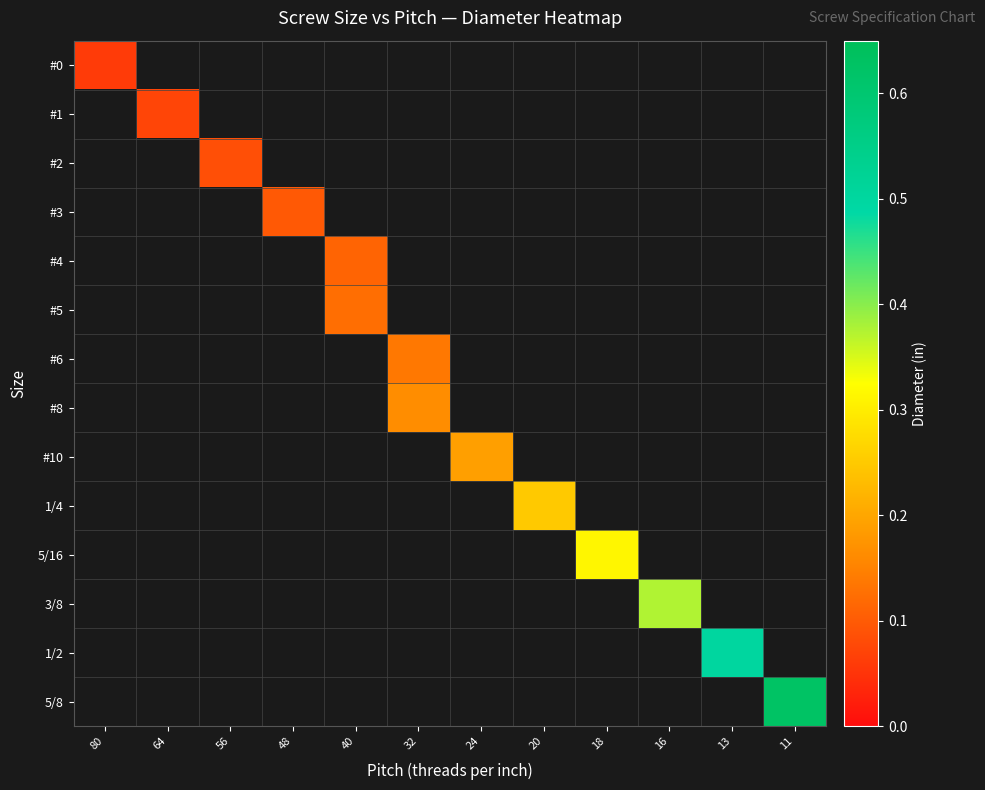

How many values in #6 are above zero?

1